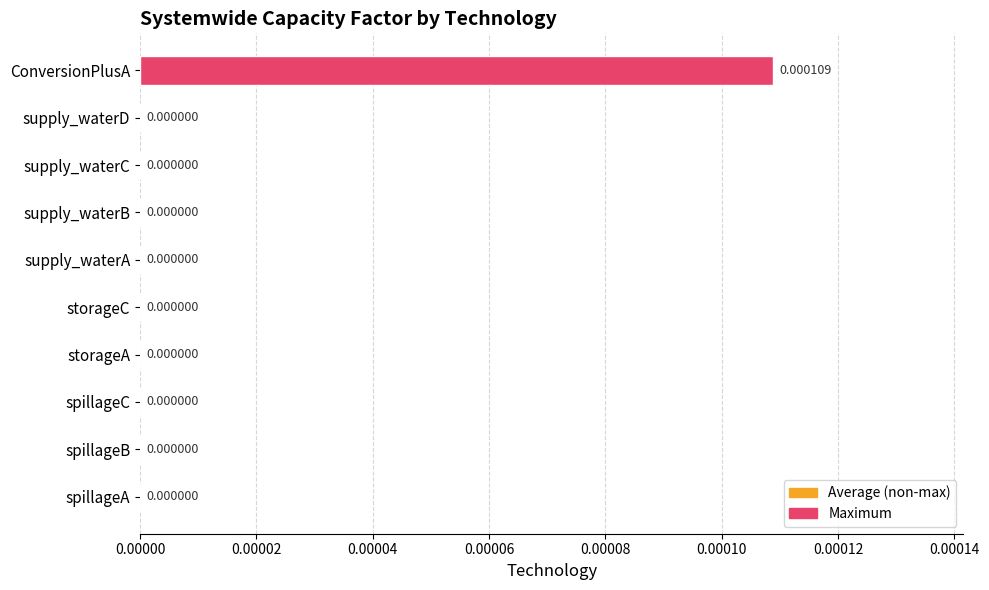

Between supply_waterD and ConversionPlusA, which is larger?

ConversionPlusA